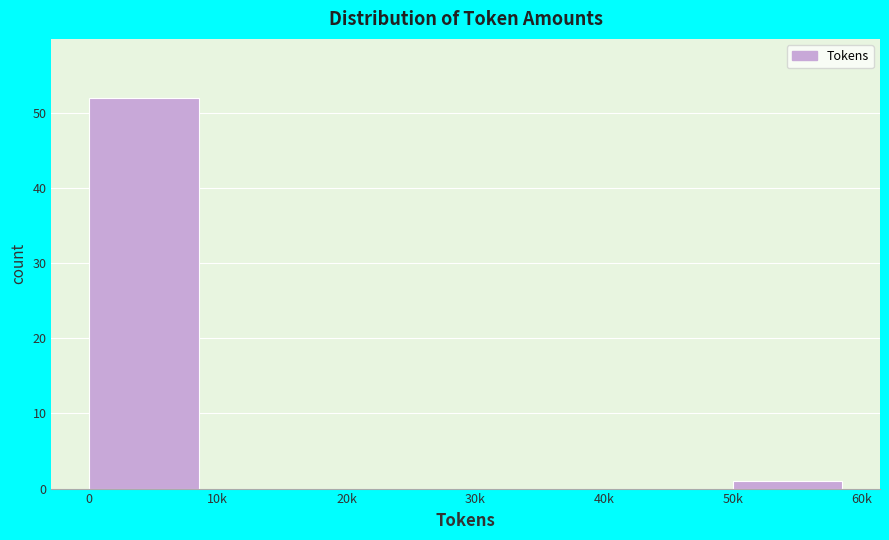

Reading left to right, extract all data points from this chart.

0=52	10k=0	20k=0	30k=0	40k=0	50k=1